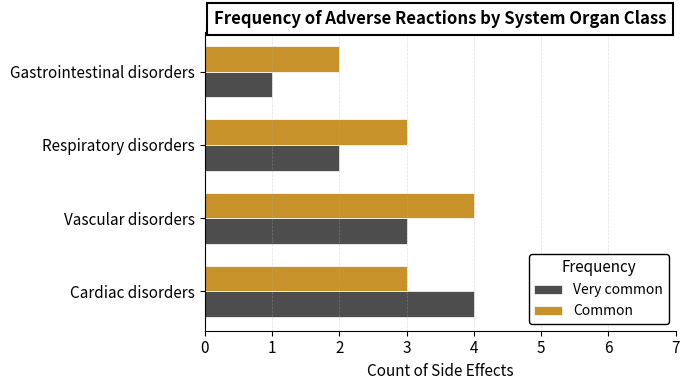

What is the difference between the maximum and second lowest values in the Very common series?

2